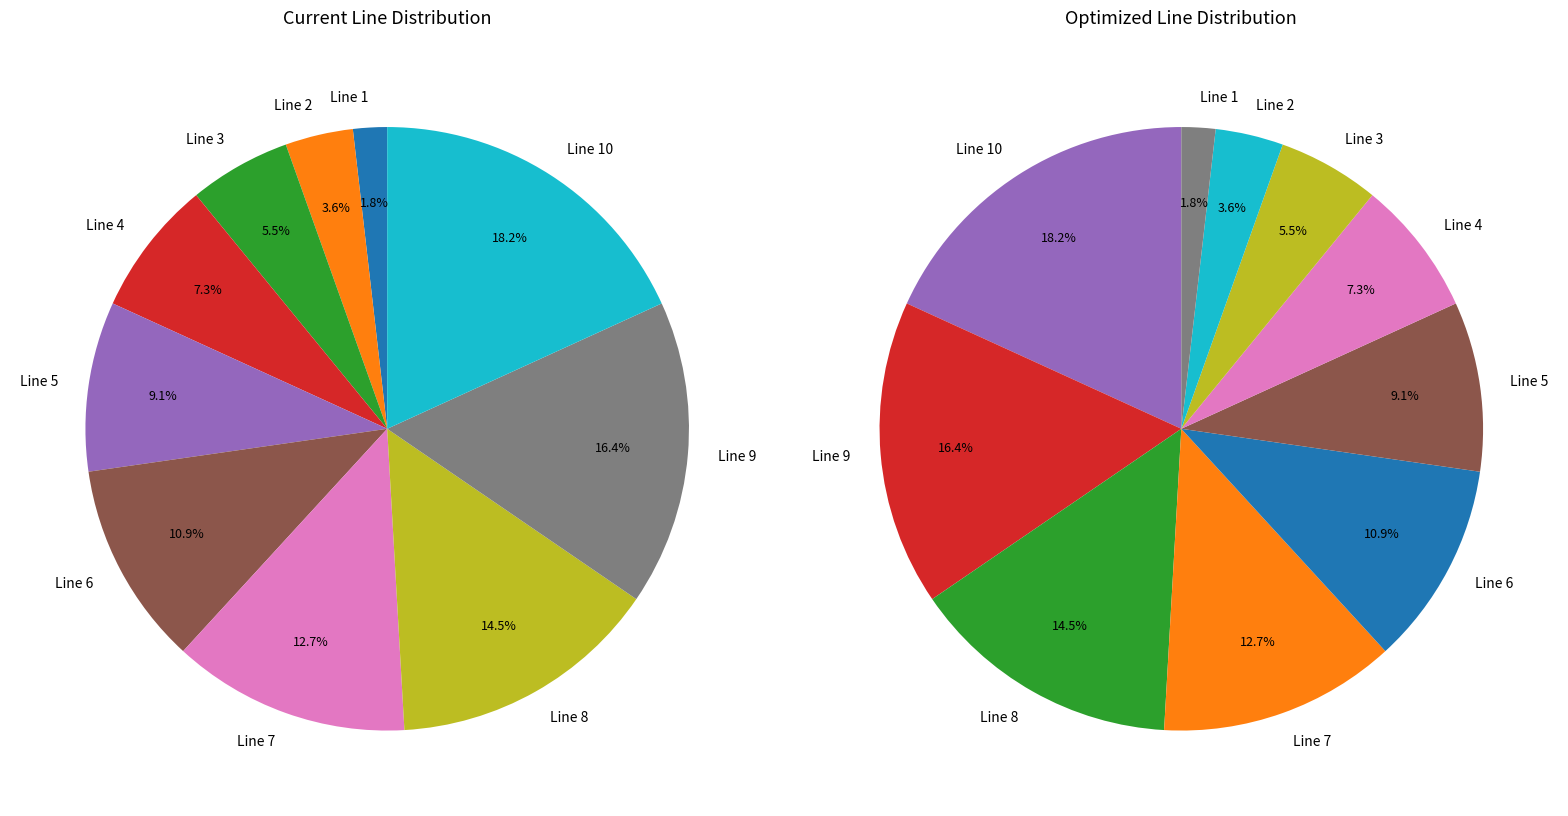

What is the smallest slice in the pie chart?

Line 1